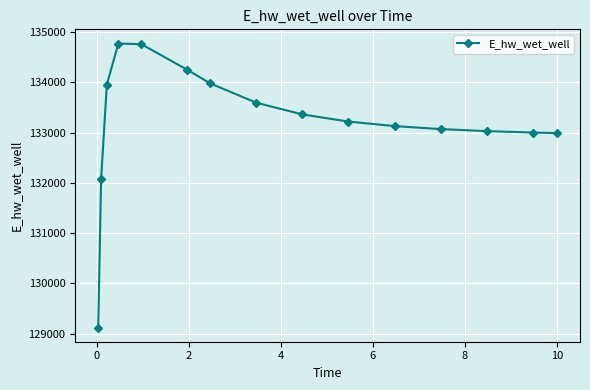

What is the greatest value displayed?

134770.6